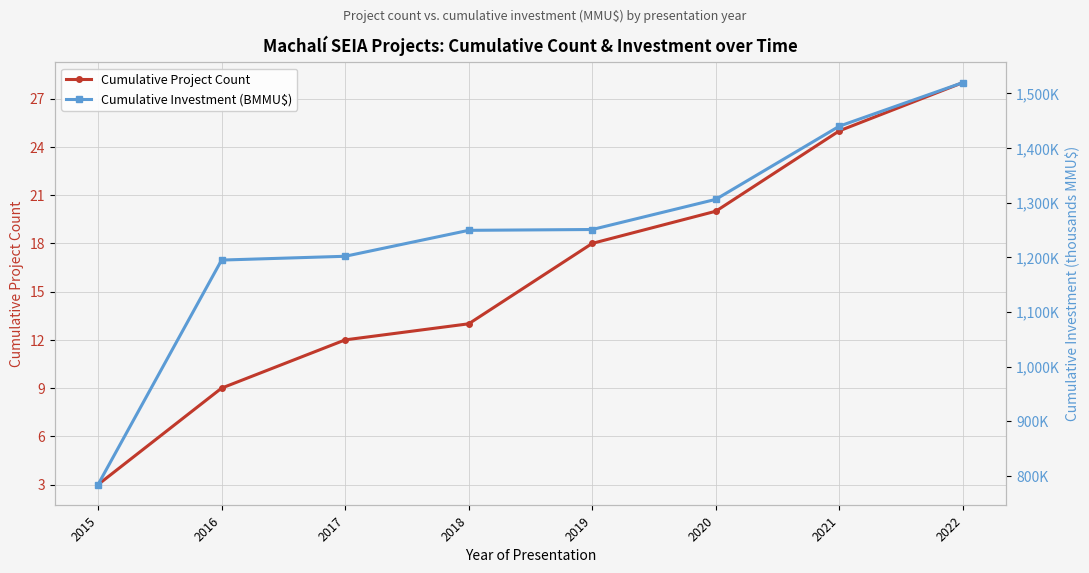

What is the minimum value for Cumulative Investment (BMMU$)?

784.0